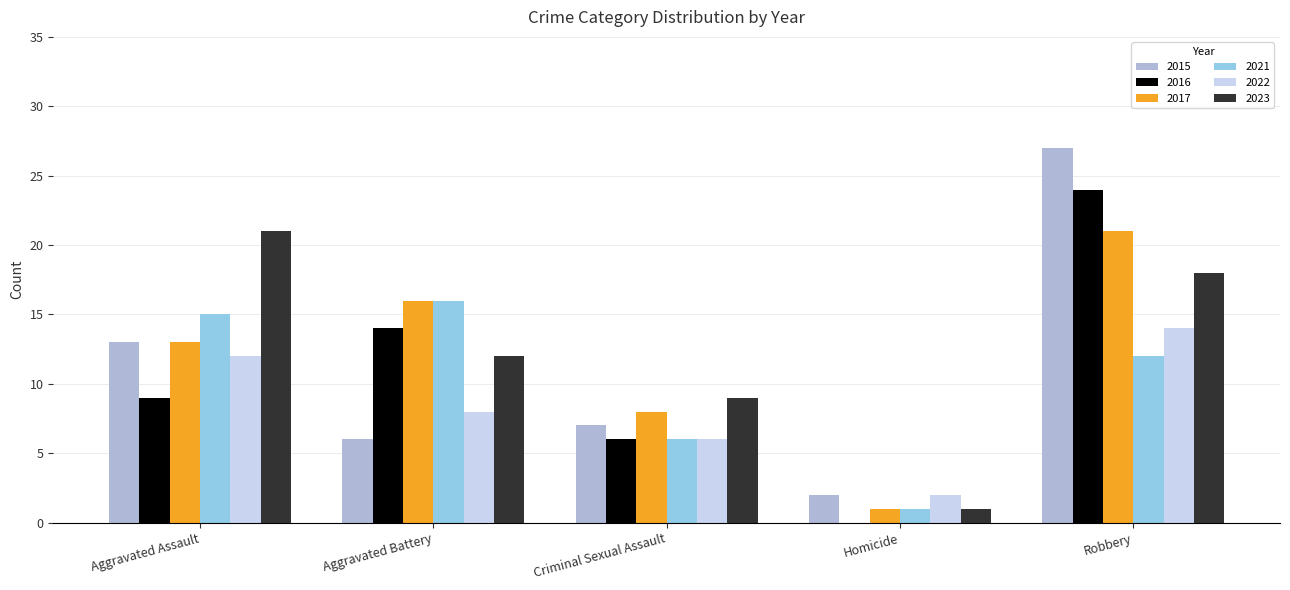

Where does the 2023 series first go above 12?

Aggravated Assault